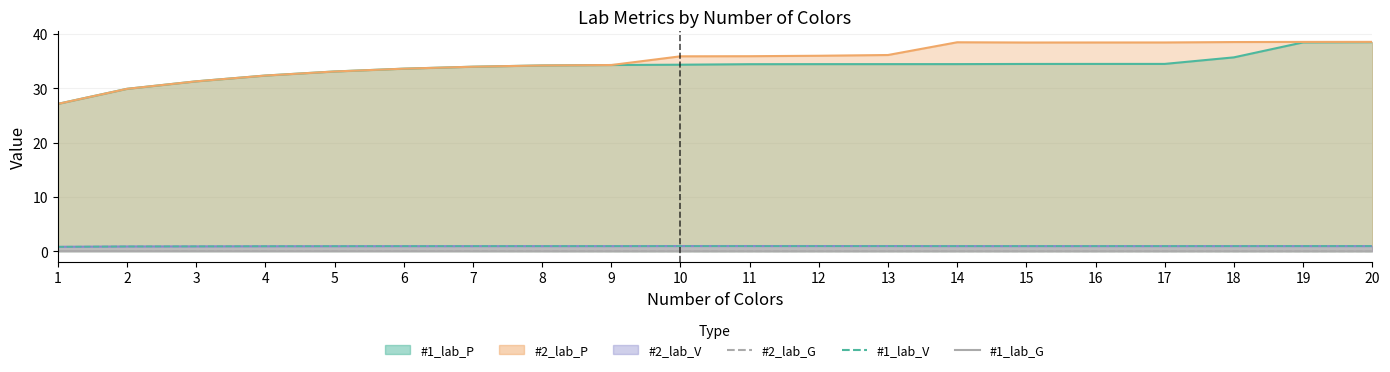

True or false: #2_lab_G has more than 2 interior local peaks.

False